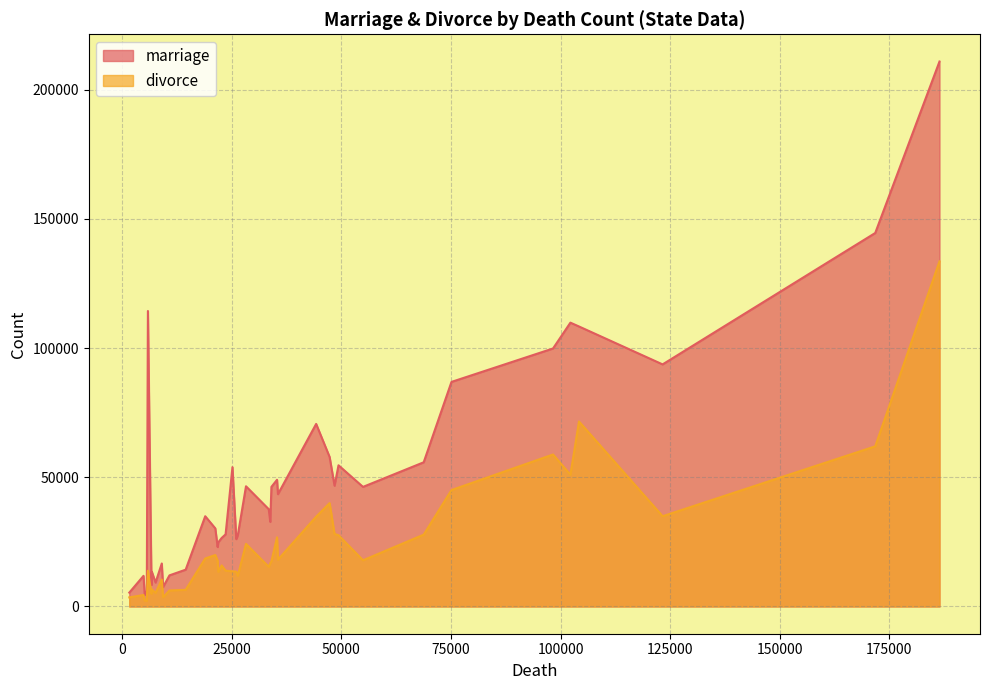

What is the greatest value displayed?

210864